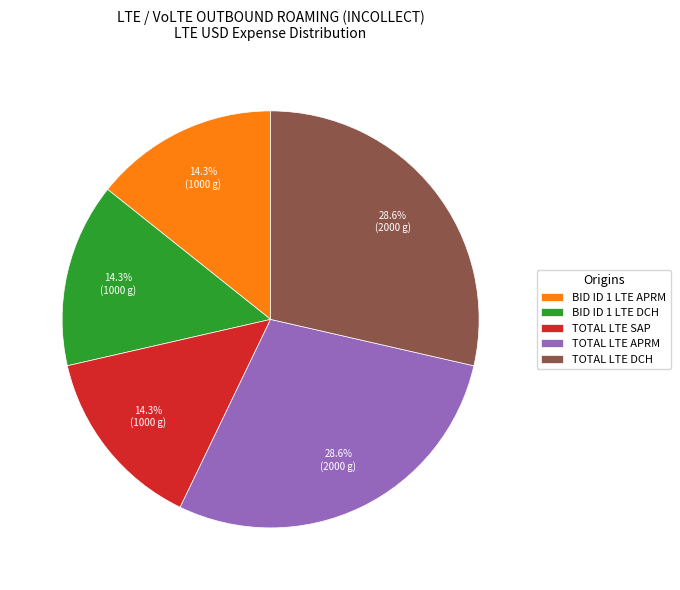

Count the number of slices in the pie.

5